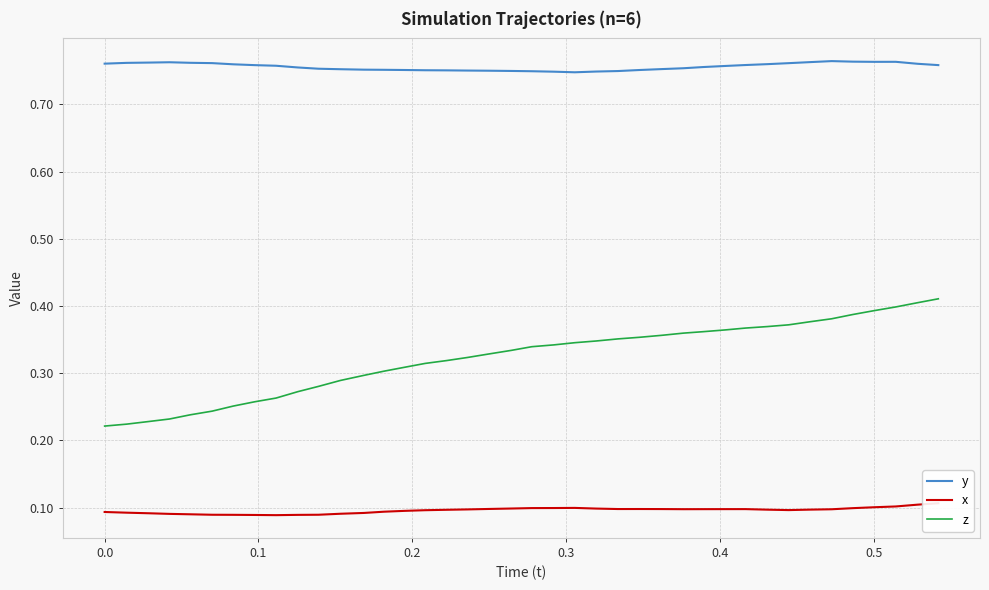

How many data points does each series have?

40